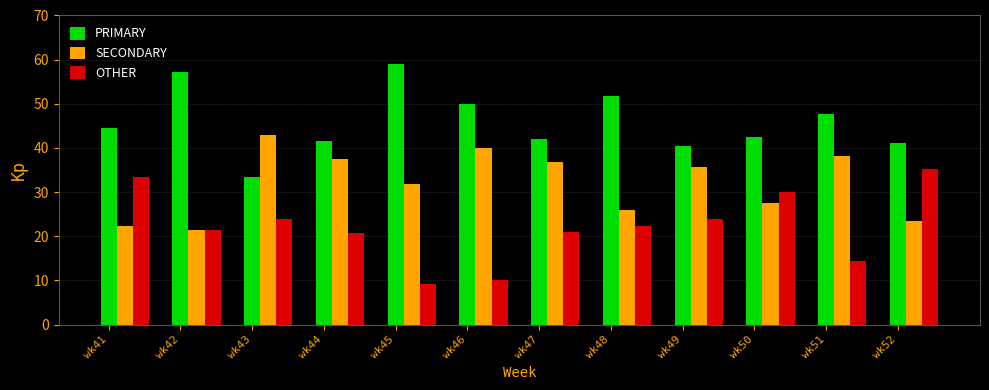

How many bars are there in total?

36